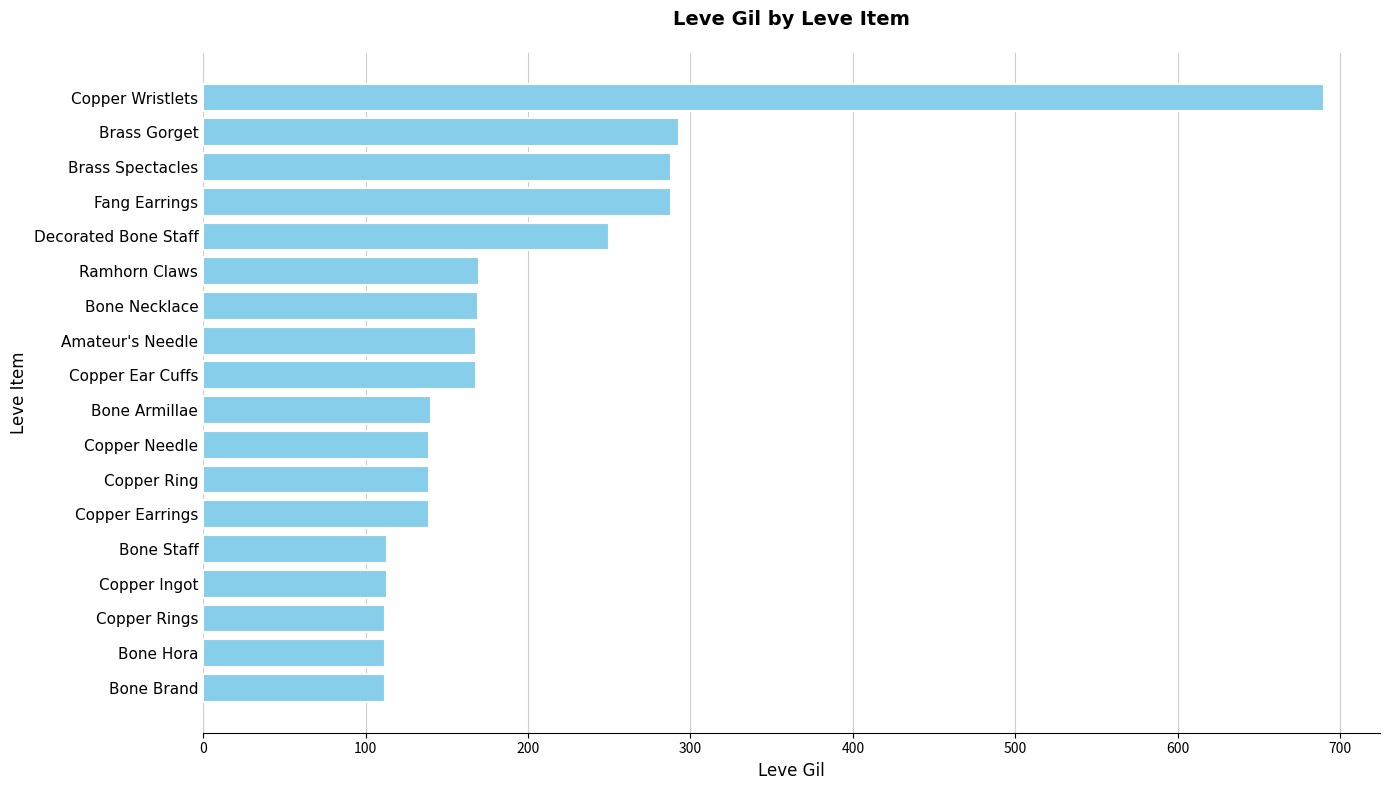

What is the difference between the maximum and minimum values?

578